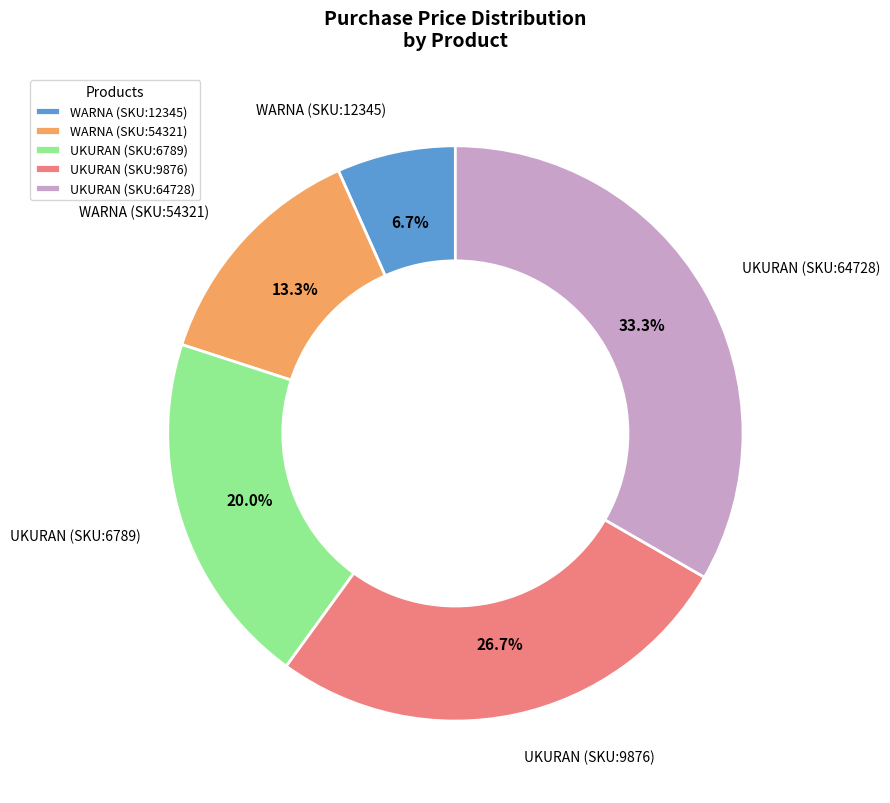

Rank the categories by value from highest to lowest.

UKURAN (SKU:64728), UKURAN (SKU:9876), UKURAN (SKU:6789), WARNA (SKU:54321), WARNA (SKU:12345)